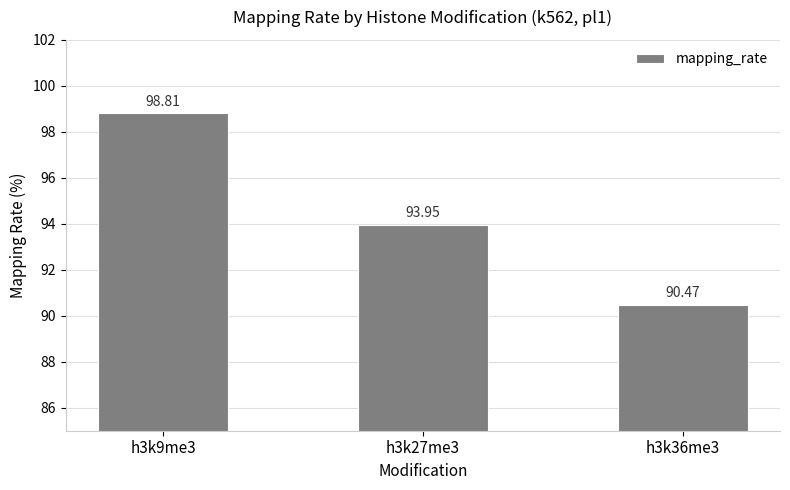

Is it true that the value at h3k27me3 is 94.0?

True